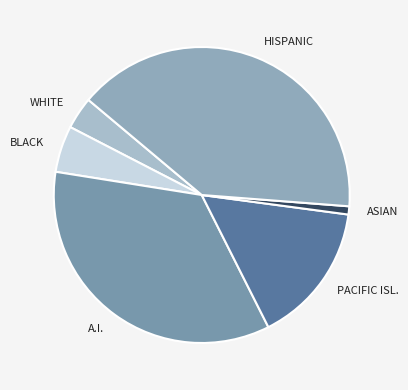

How many segments does this pie chart have?

6